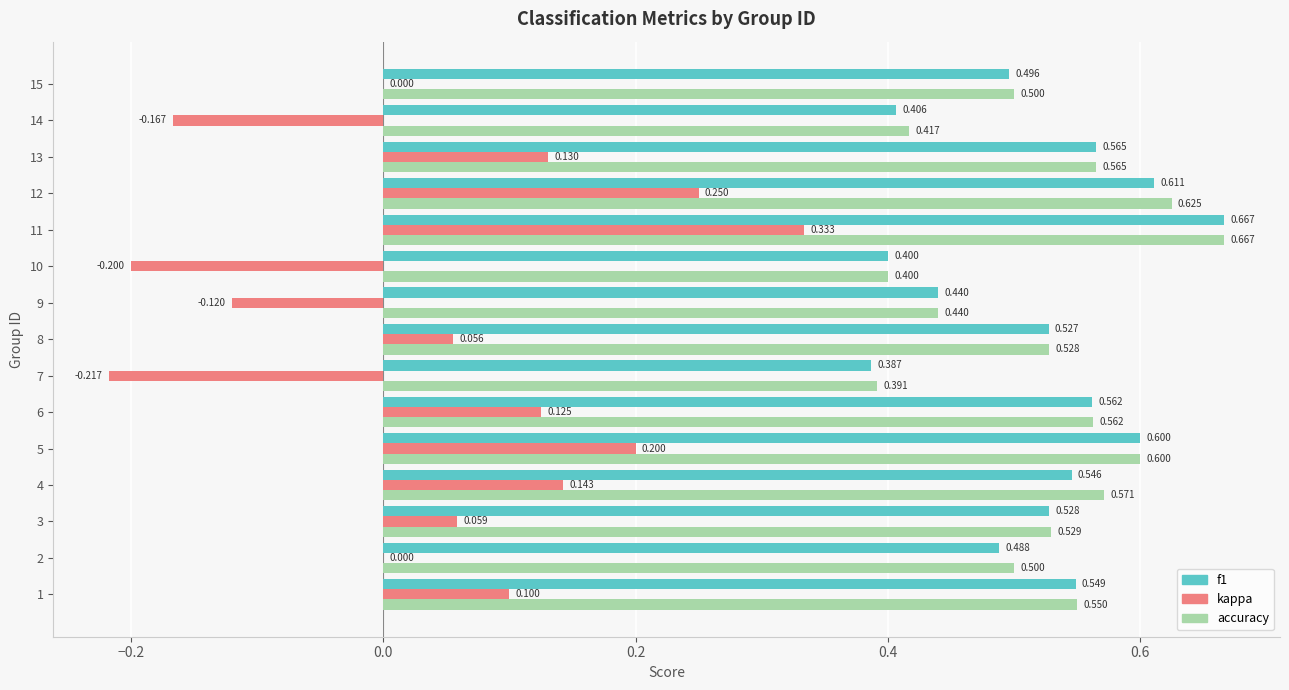

How many series are shown in this chart?

3